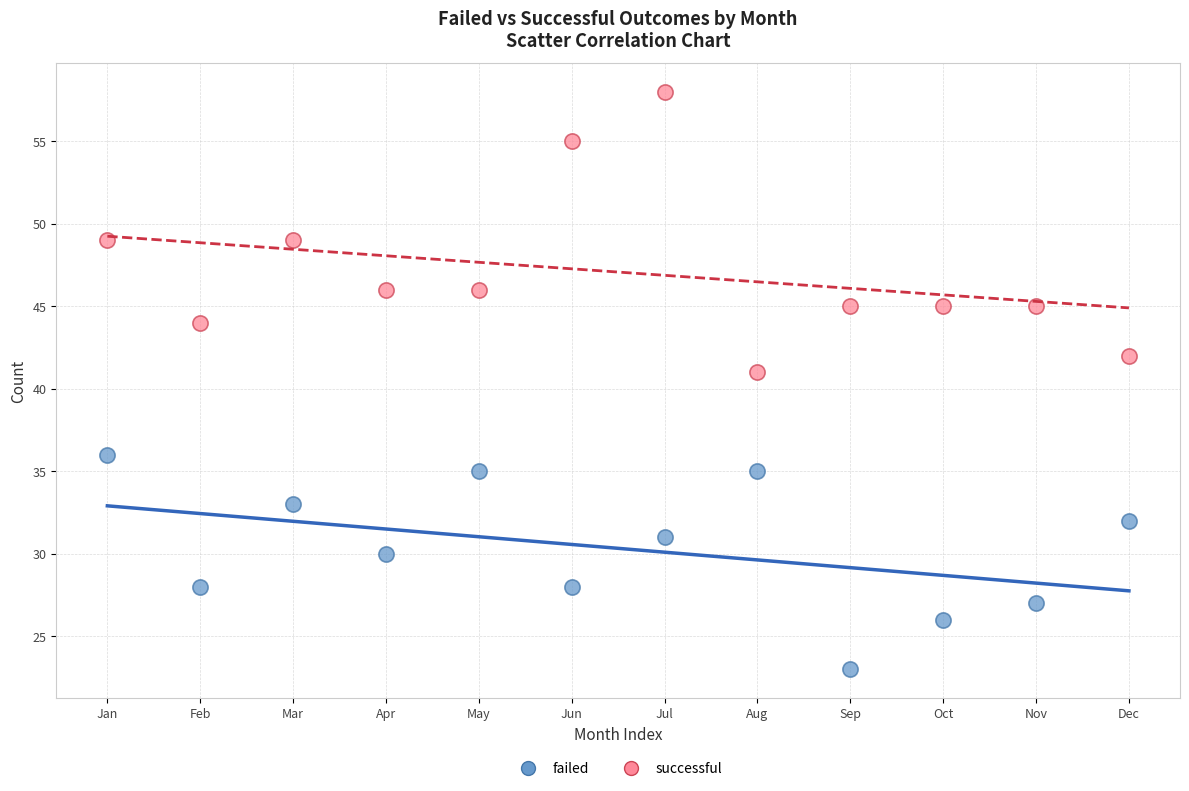

Which series contains the lowest Y value?

failed